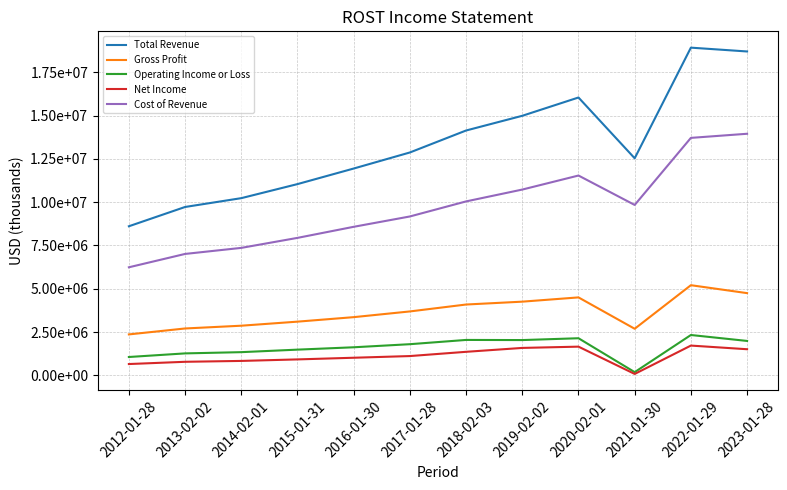

Reading right to left, extract all data points from this chart.

Total Revenue: 18695800	18916200	12531600	16039100	14983500	14134700	12866800	11940000	11041700	10230400	9721100	8608300
Gross Profit: 4749600	5207300	2693000	4502900	4257300	4092100	3693100	3363100	3103700	2869400	2709600	2367500
Operating Income or Loss: 1990300	2332900	189700	2146200	2040700	2048400	1802600	1624400	1488400	1343100	1271800	1063500
Net Income: 1512000	1722600	85400	1660900	1587500	1362800	1117700	1020700	924700	837300	786800	657200
Cost of Revenue: 13946200	13708900	9838600	11536200	10726300	10042600	9173700	8576900	7938000	7360900	7011400	6240800